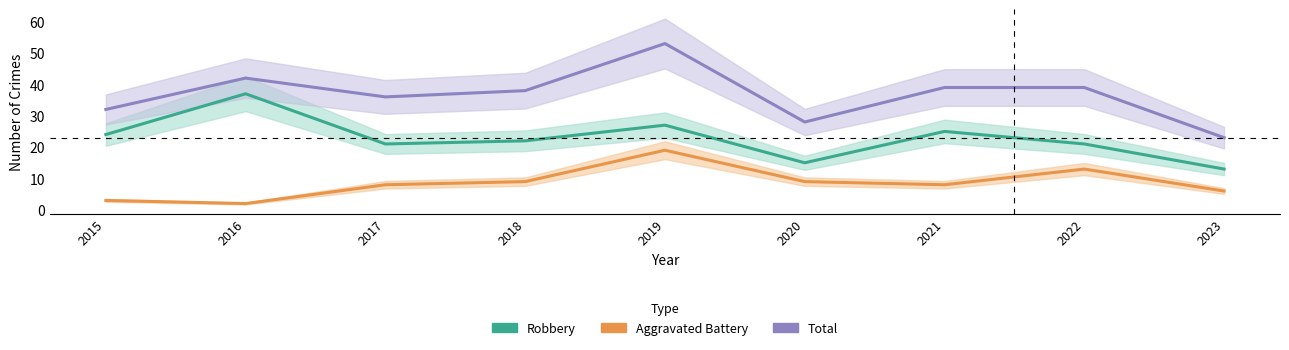

What is the greatest value displayed?

53